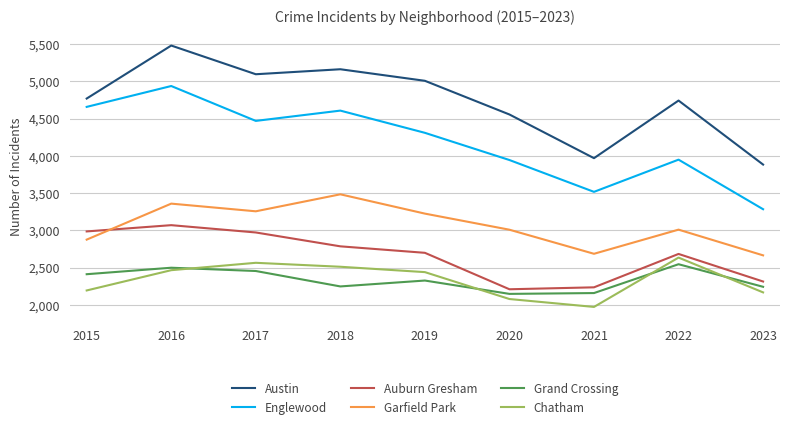

At which category does Grand Crossing reach its first local valley?

2018